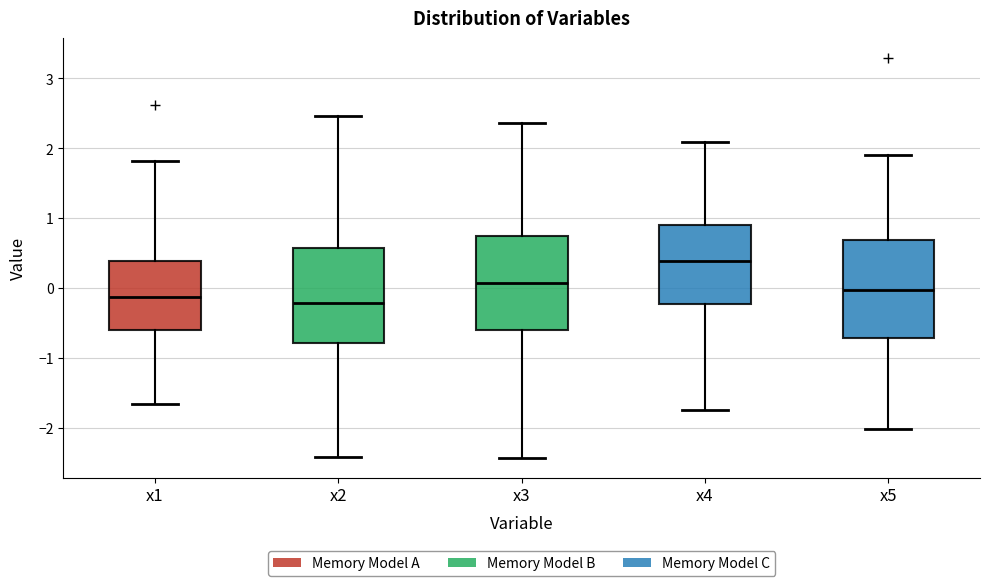

Which box has the highest median line?

x4